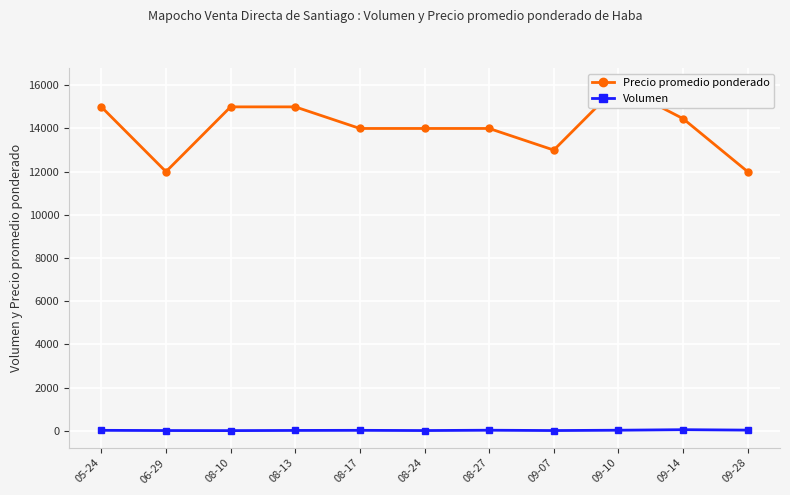

Which series has the widest spread of values?

Precio promedio ponderado